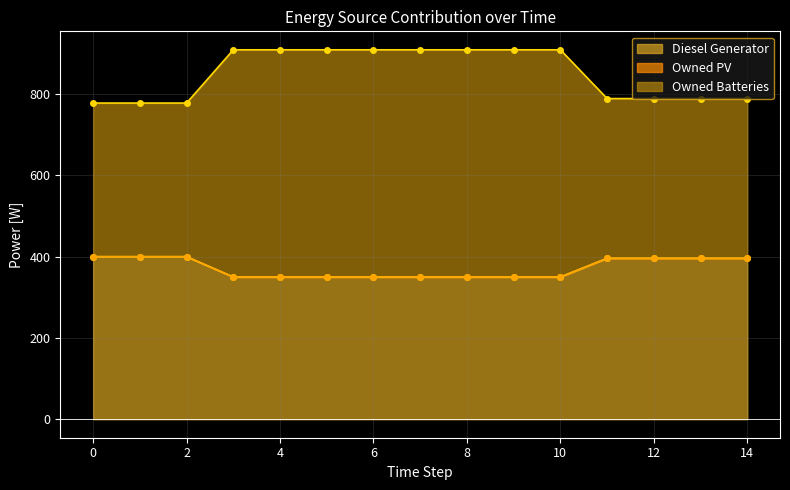

What is the average value of the Diesel Generator series?

372